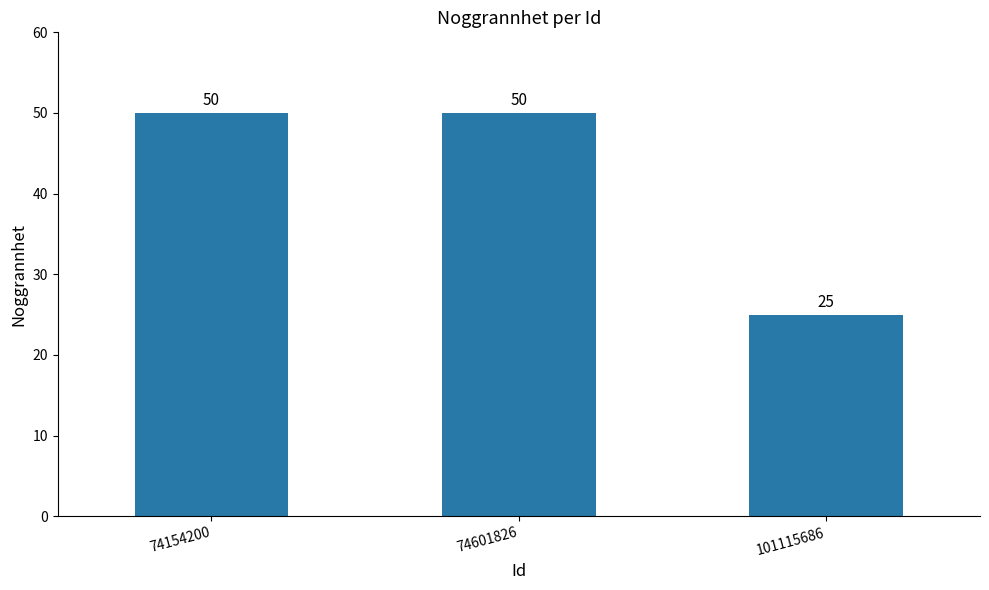

Which label corresponds to the smallest value in the chart?

101115686